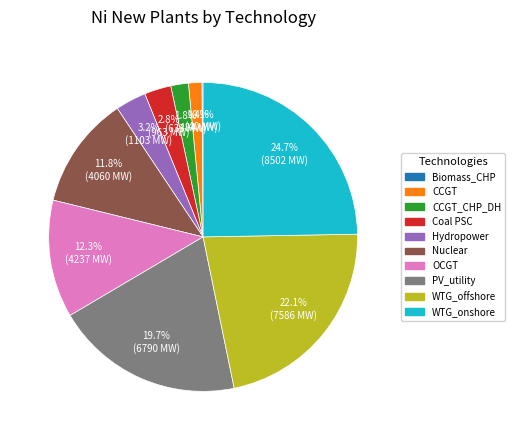

Is there any slice that represents more than half of the pie?

No